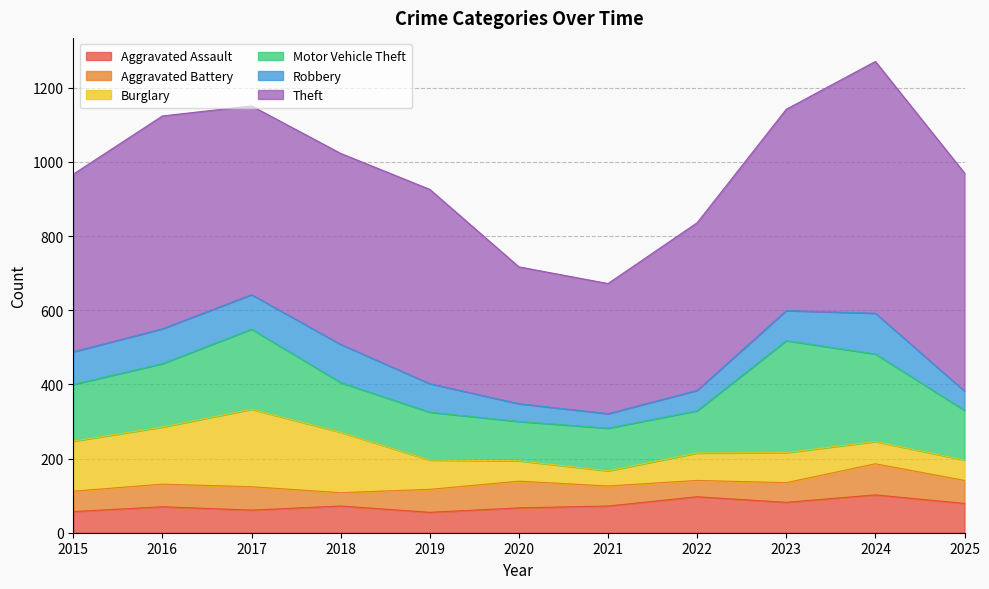

Where is the first local maximum for Theft?

2016